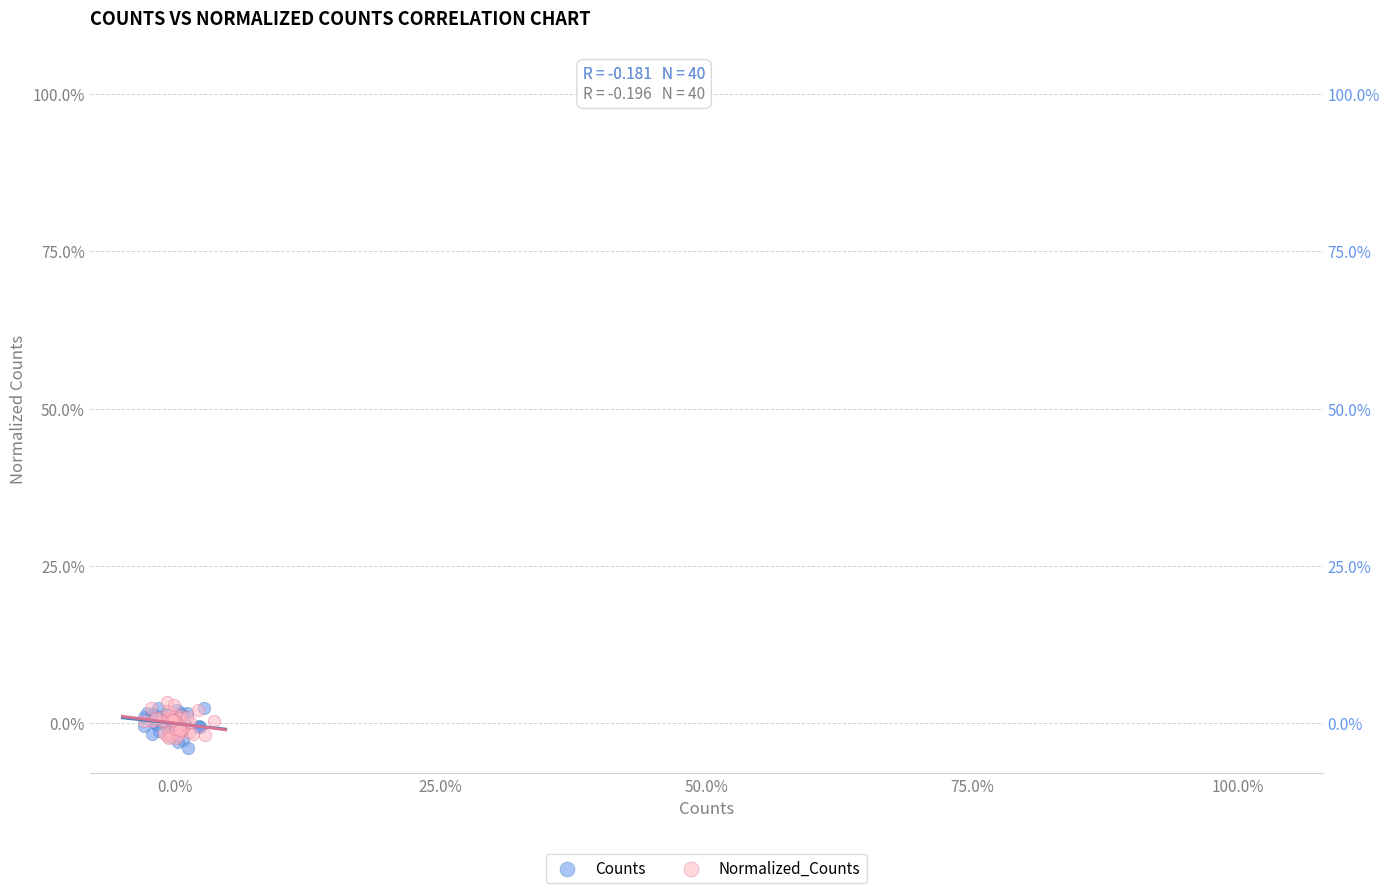

What are all the series names shown in the legend?

Counts, Normalized_Counts